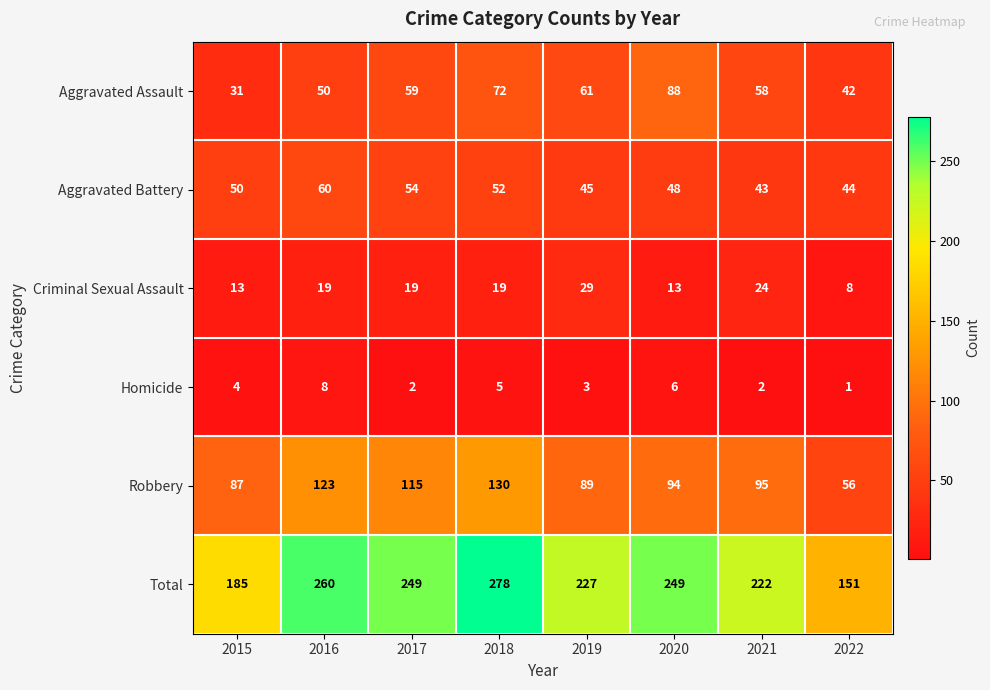

Which series changed the most between 2016 and 2018?

Aggravated Assault